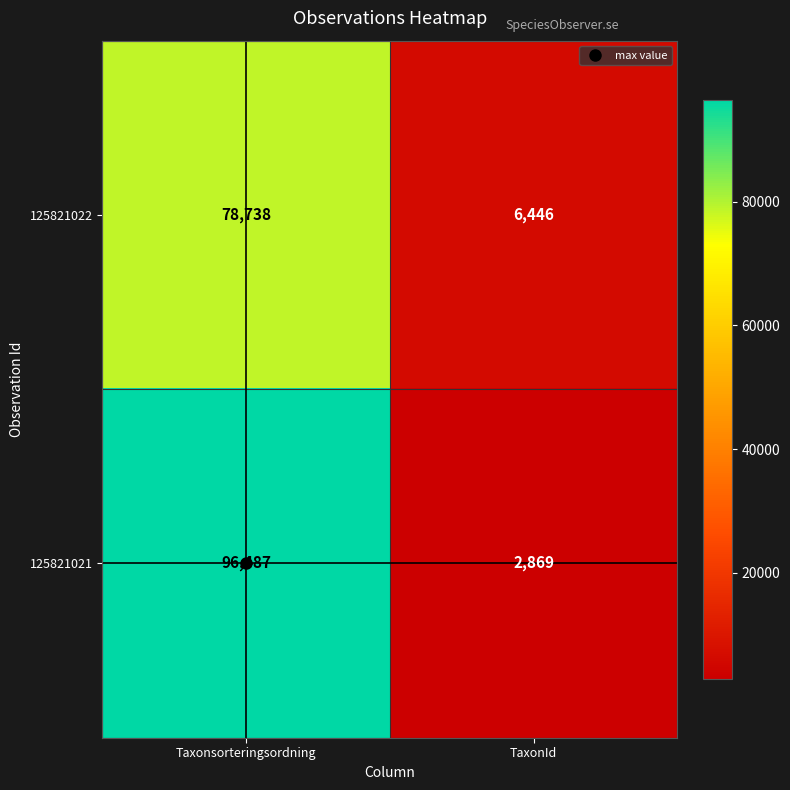

True or false: 125821021 has a value of 96487 at Taxonsorteringsordning.

True